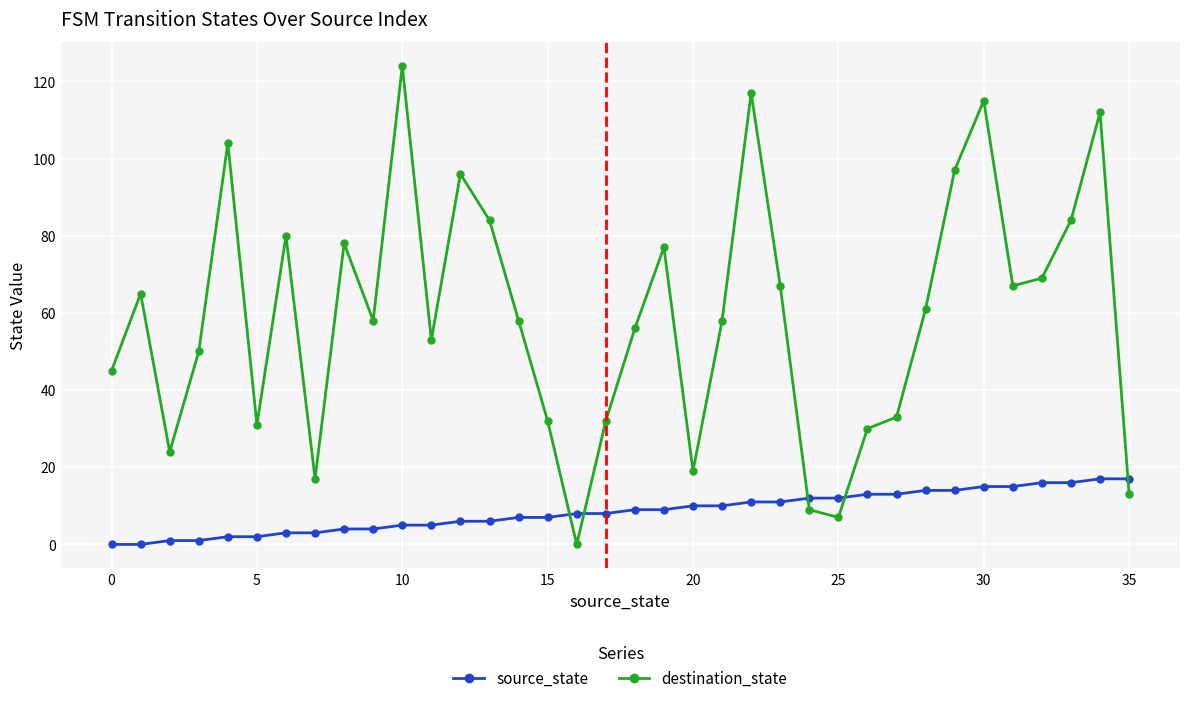

At how many categories does at least one series exceed 102?

5